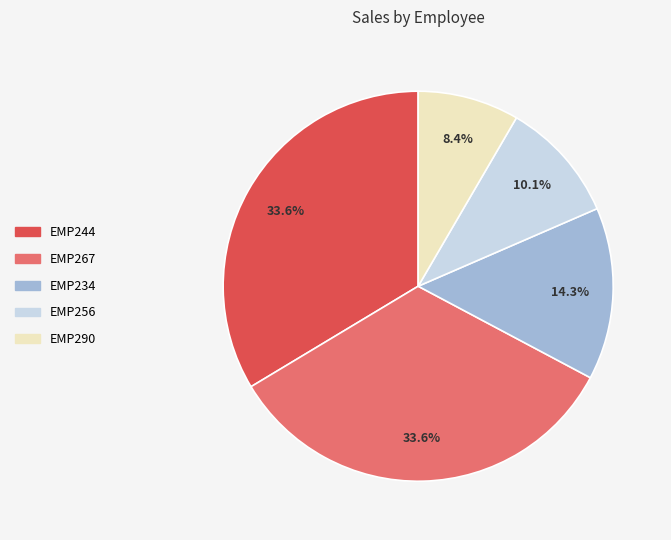

How many segments does this pie chart have?

5